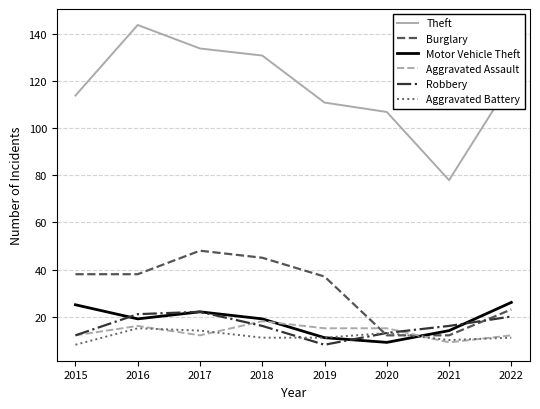

Reading right to left, transcribe all the data shown in this chart.

Theft: 120	78	107	111	131	134	144	114
Burglary: 23	12	12	37	45	48	38	38
Motor Vehicle Theft: 26	14	9	11	19	22	19	25
Aggravated Assault: 12	9	15	15	18	12	16	12
Robbery: 20	16	13	8	16	22	21	12
Aggravated Battery: 11	10	13	11	11	14	15	8